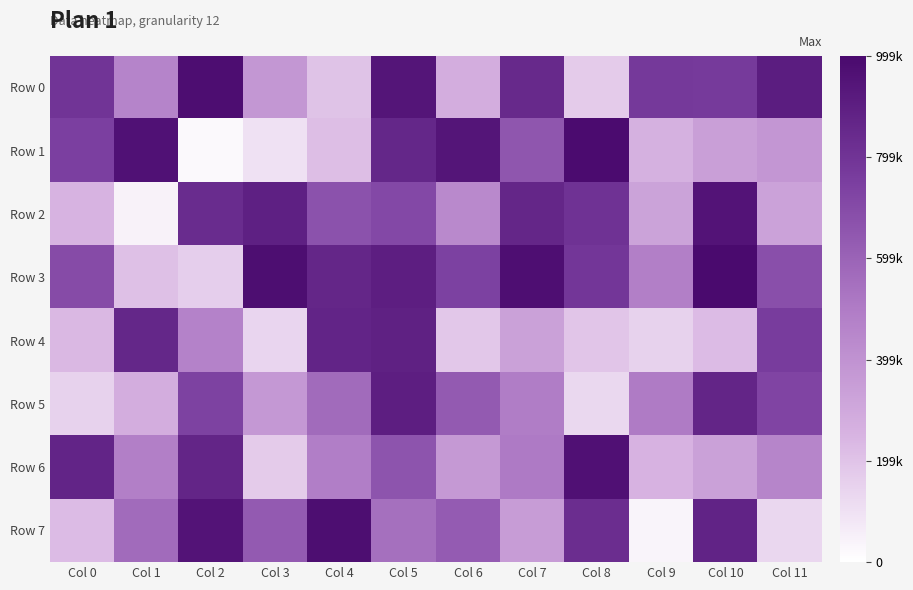

What is the difference between the highest and lowest values at Col 11?

773577